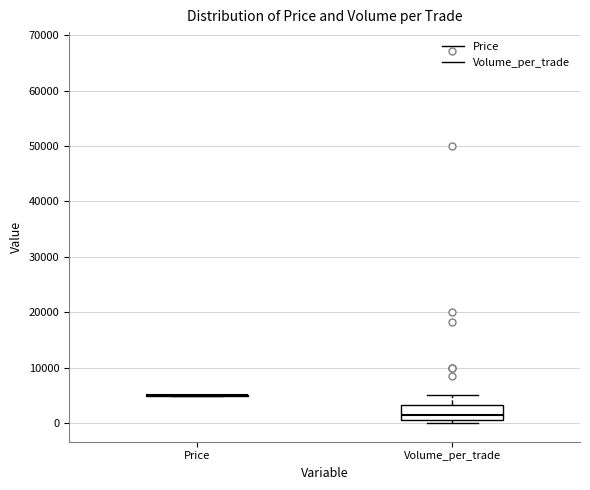

Where is the lower edge of the box for Volume_per_trade on the y-axis? The values are not printed on the chart, so give them approximately, as read against the axis.

0